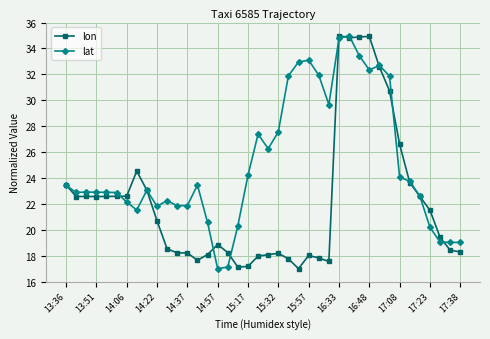

Rank the series by their average value, from highest to lowest.

lat, lon